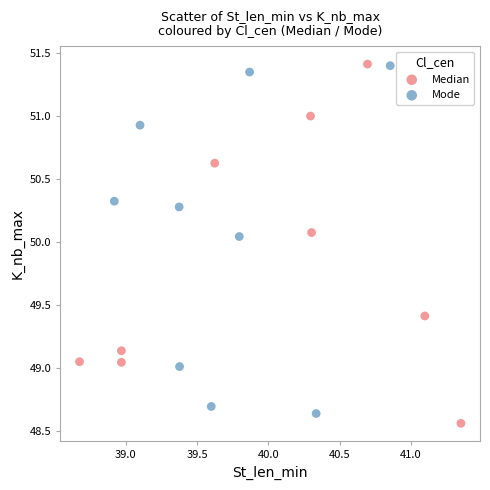

What are all the series names shown in the legend?

Median, Mode